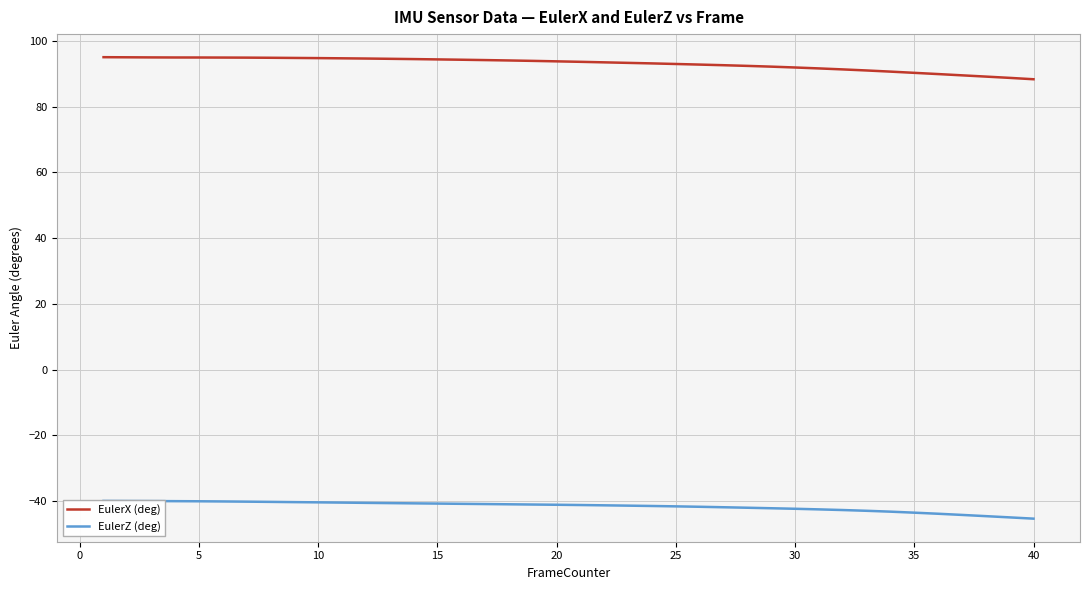

True or false: EulerX (deg) and EulerZ (deg) intersect in this chart.

False